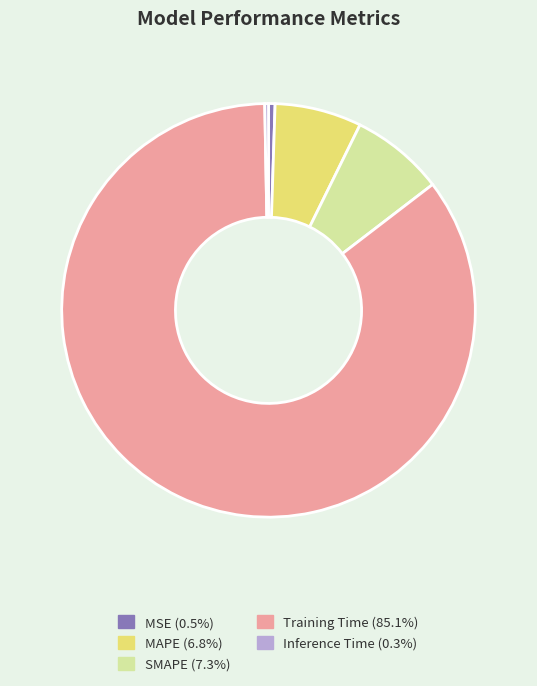

The SMAPE slice represents 1% of the pie. True or false?

False